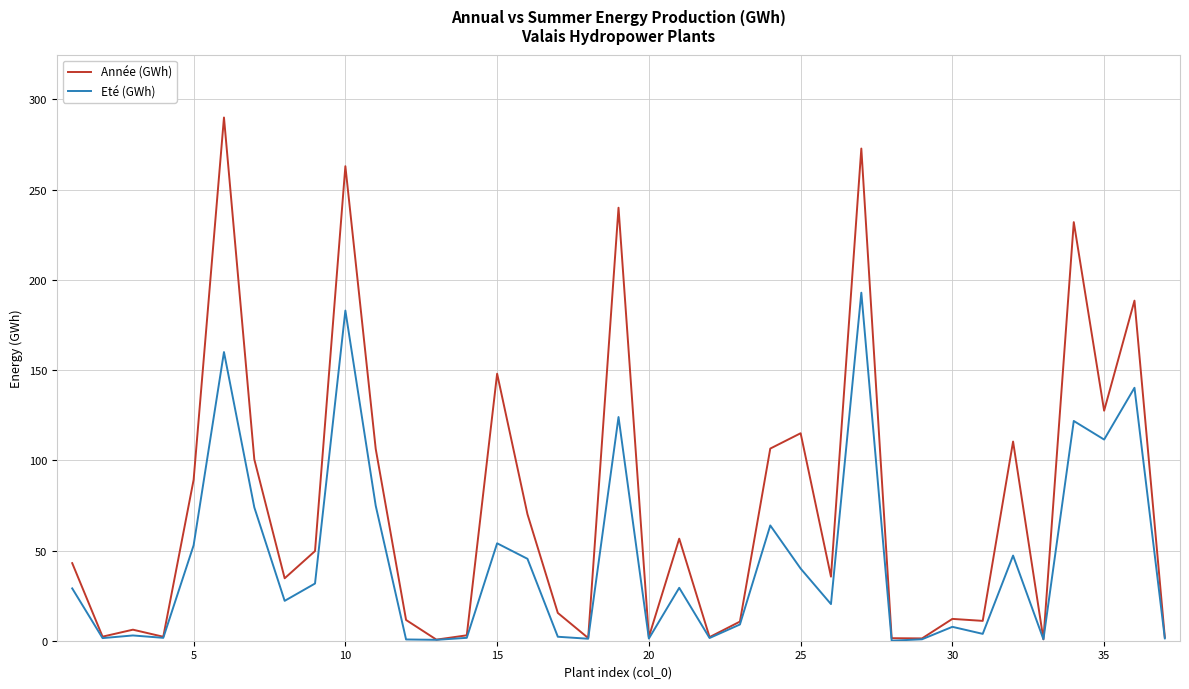

What is the highest value of the Année (GWh) series?

290.0